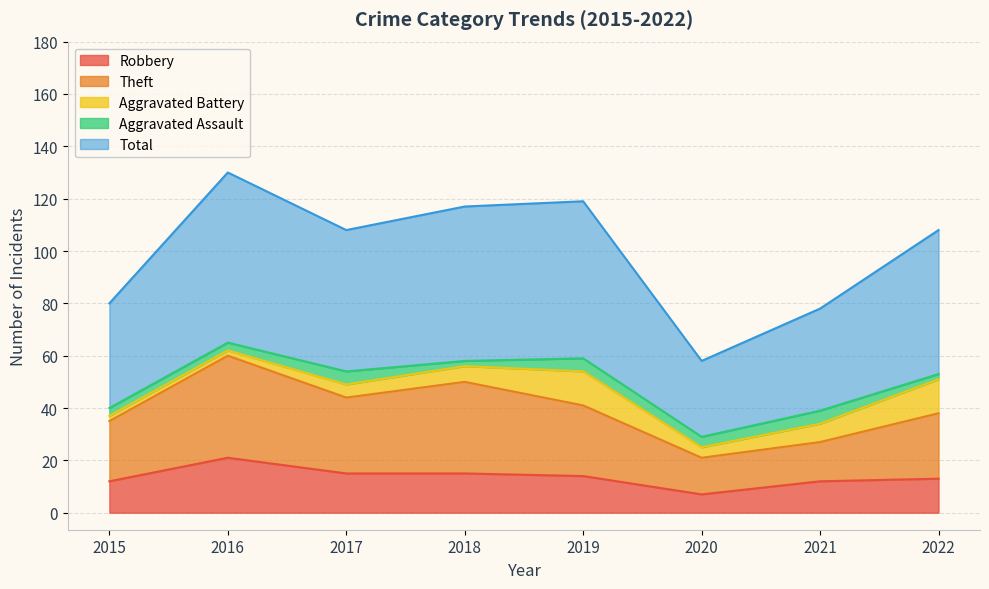

What is the difference between the maximum and minimum values in the Total series?

72